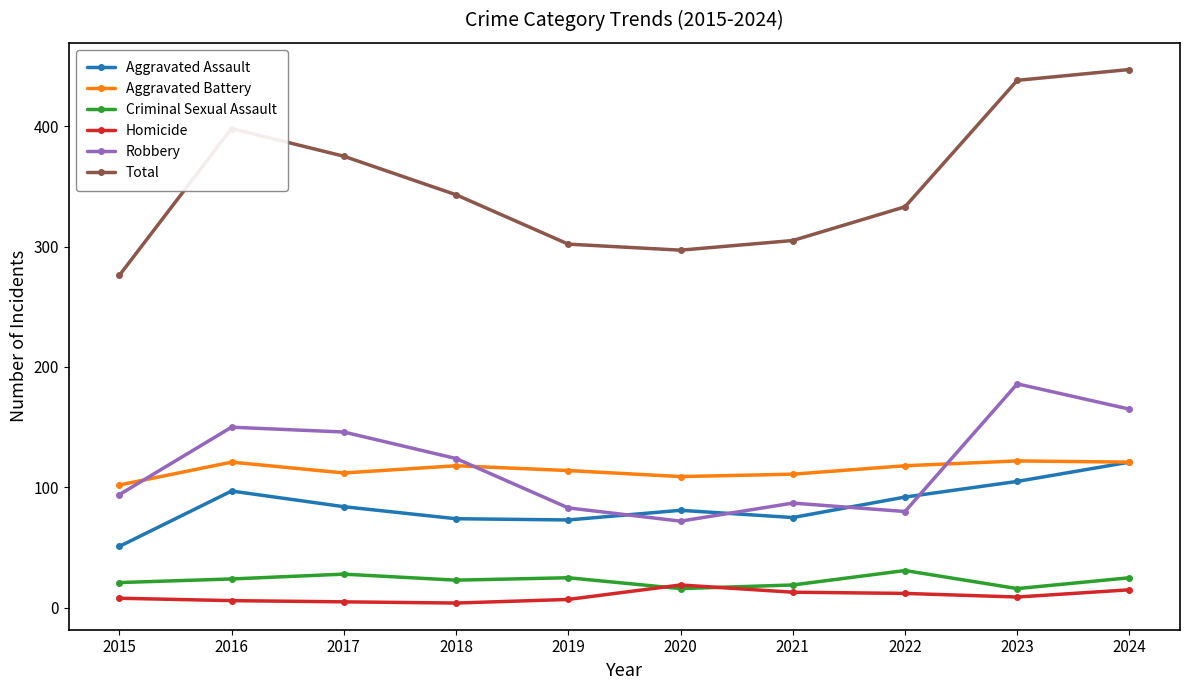

Which series has the widest spread of values?

Total